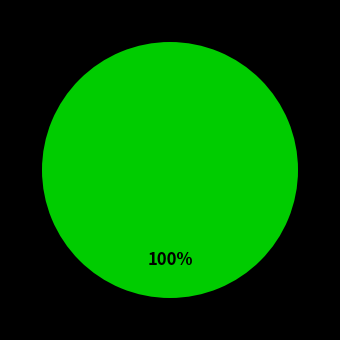

Is there a majority slice in this chart?

Yes